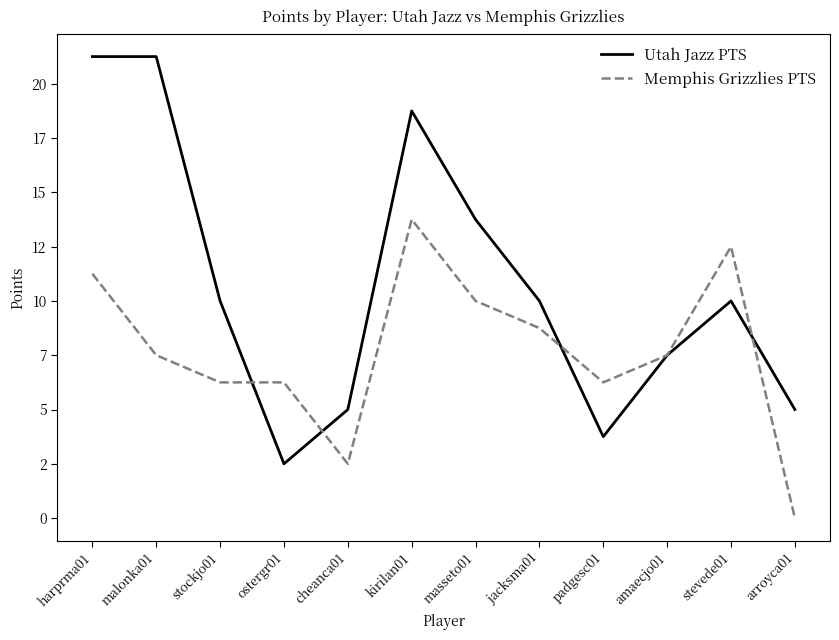

Reading right to left, extract all data points from this chart.

Utah Jazz PTS: 4	8	6	3	8	11	15	4	2	8	17	17
Memphis Grizzlies PTS: 0	10	6	5	7	8	11	2	5	5	6	9